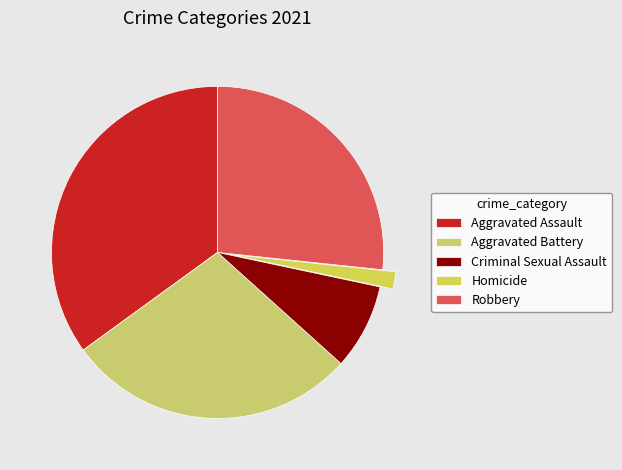

Is Aggravated Battery the majority of the pie?

No